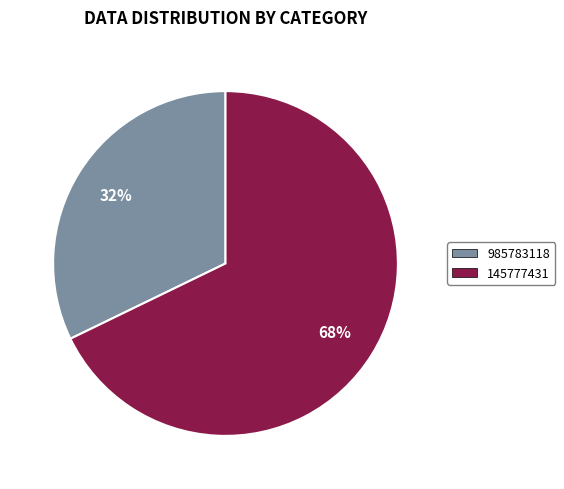

What is the ratio of the value at 145777431 to the value at 985783118?

2.1